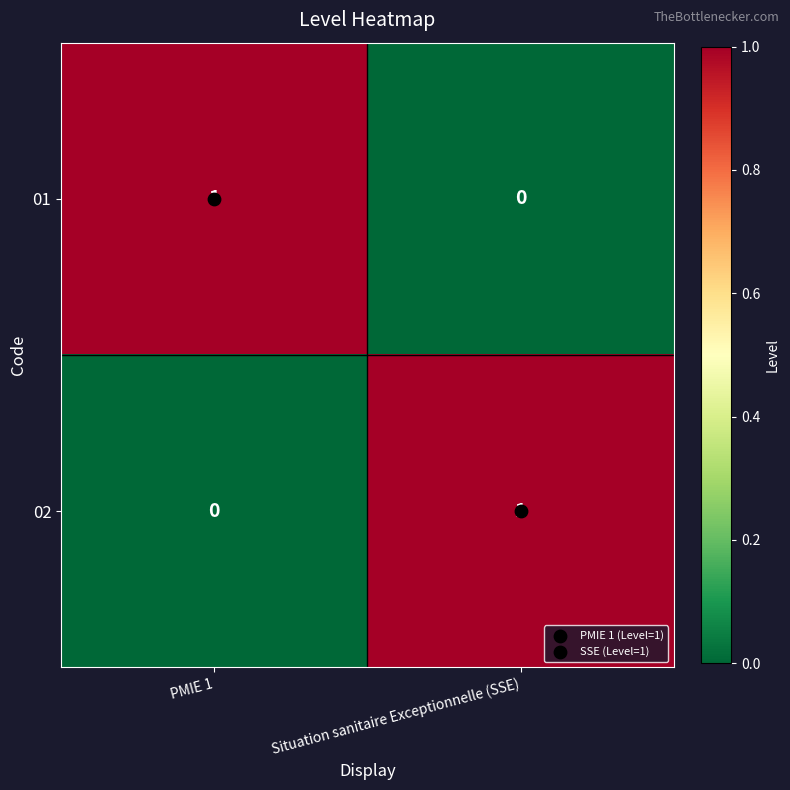

True or false: 01 has a value of -1 at Situation sanitaire Exceptionnelle (SSE).

False